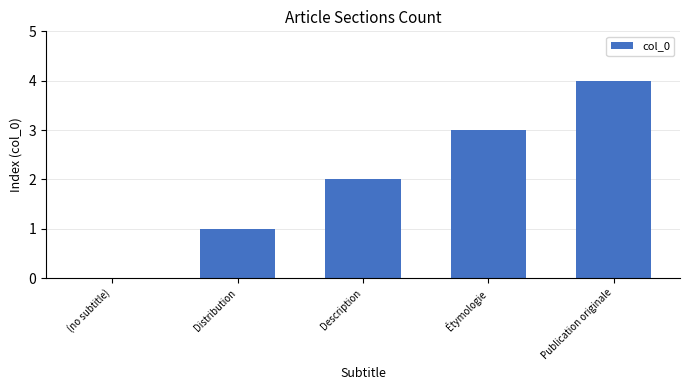

What is the change in value from Description to Publication originale?

+2